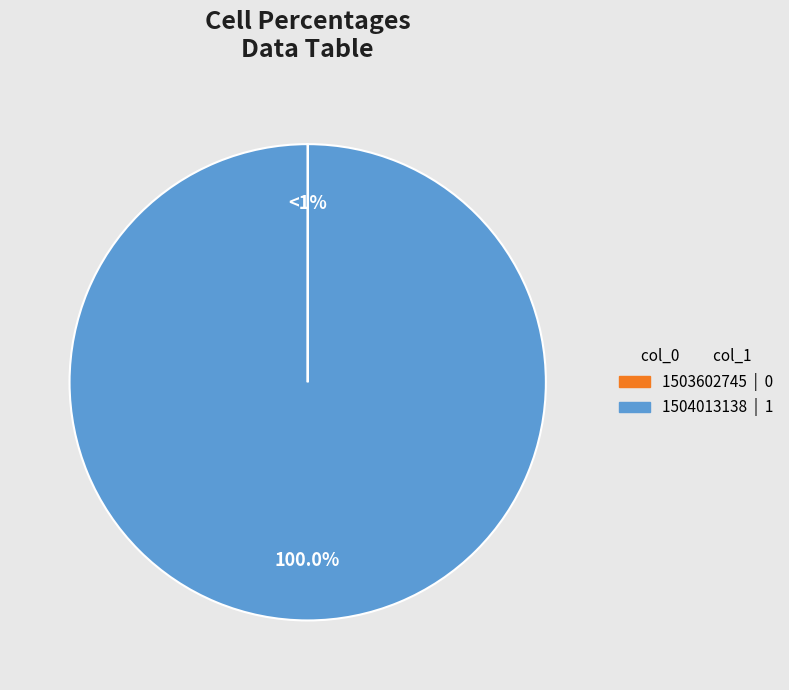

How many slices are in this pie chart?

2